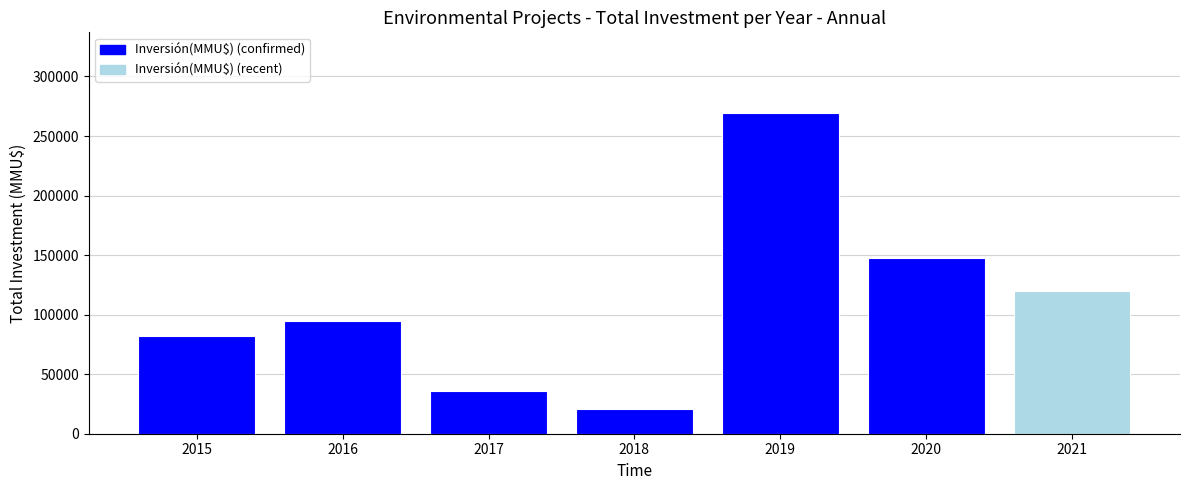

Reading left to right, transcribe all the data shown in this chart.

2015=81782	2016=94334	2017=35600	2018=21150	2019=269669	2020=147797	2021=119456